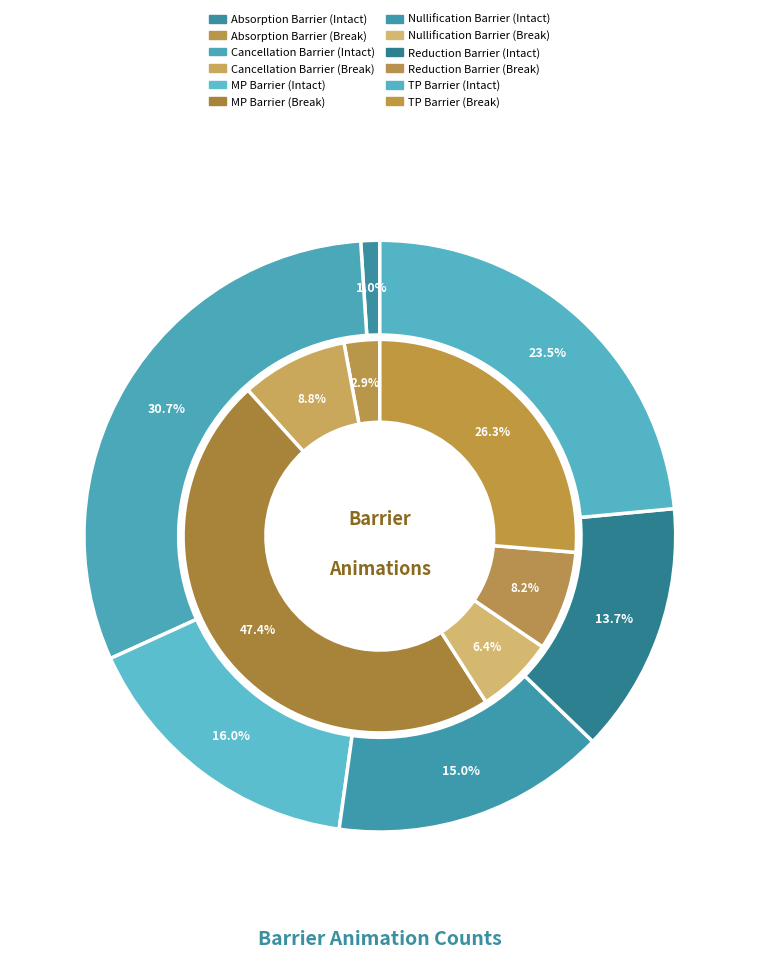

Count the number of slices in the pie.

6